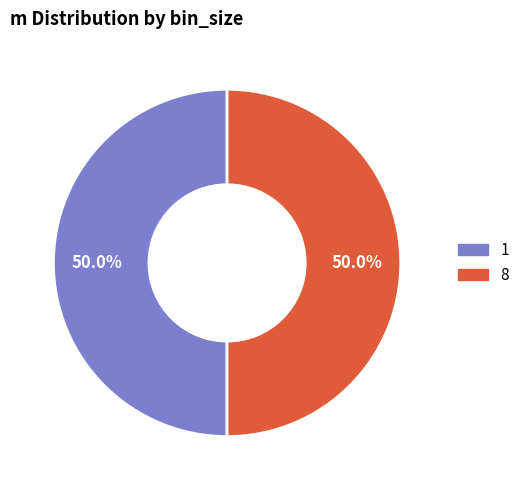

Count the number of slices in the pie.

2